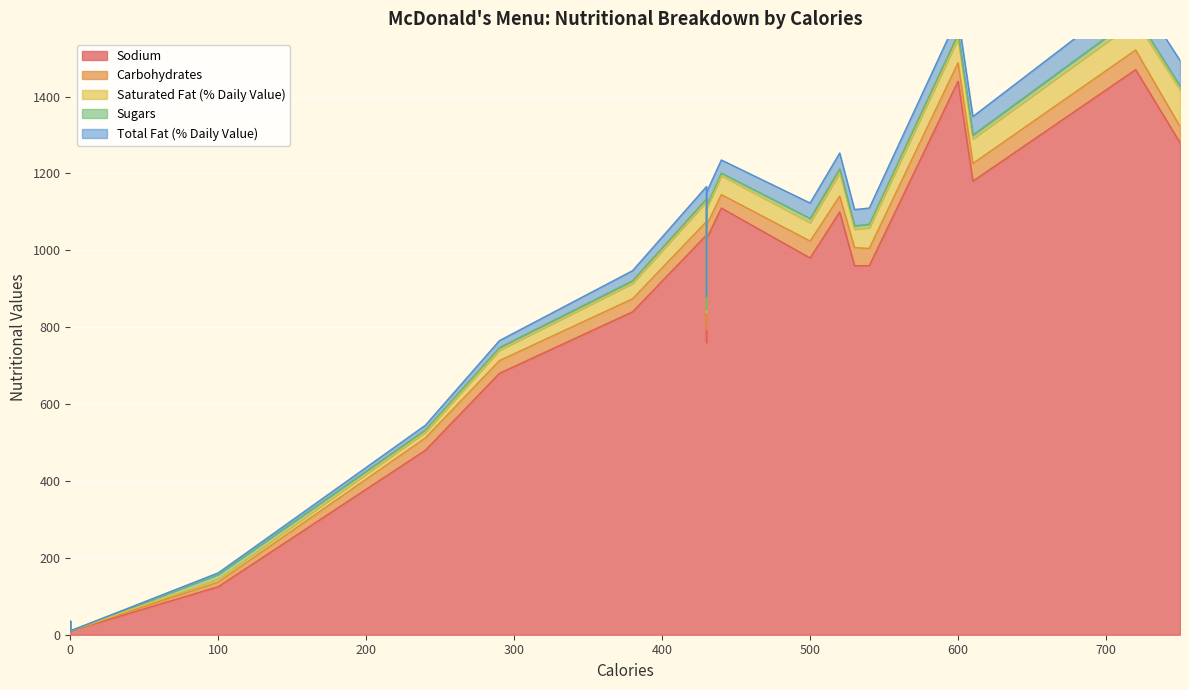

At which label does Saturated Fat (% Daily Value) reach its peak?

750